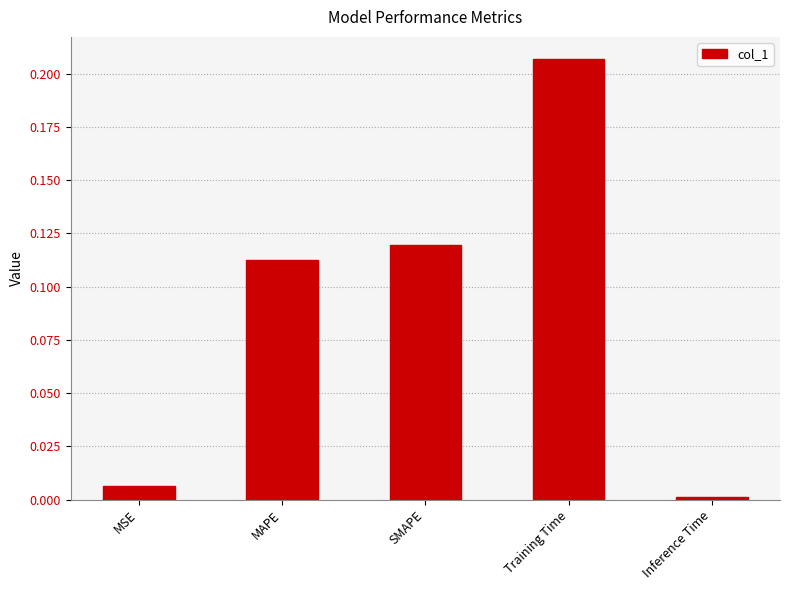

What is the sum of all values?

0.4